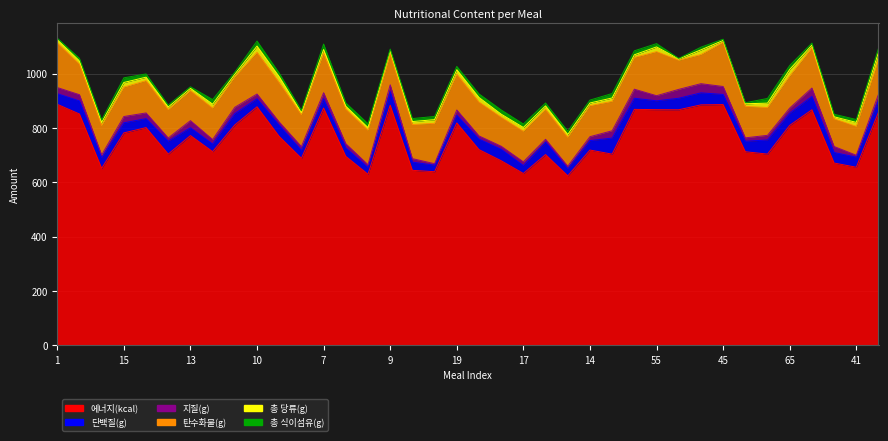

At which label does 지질(g) first exceed 18?

1